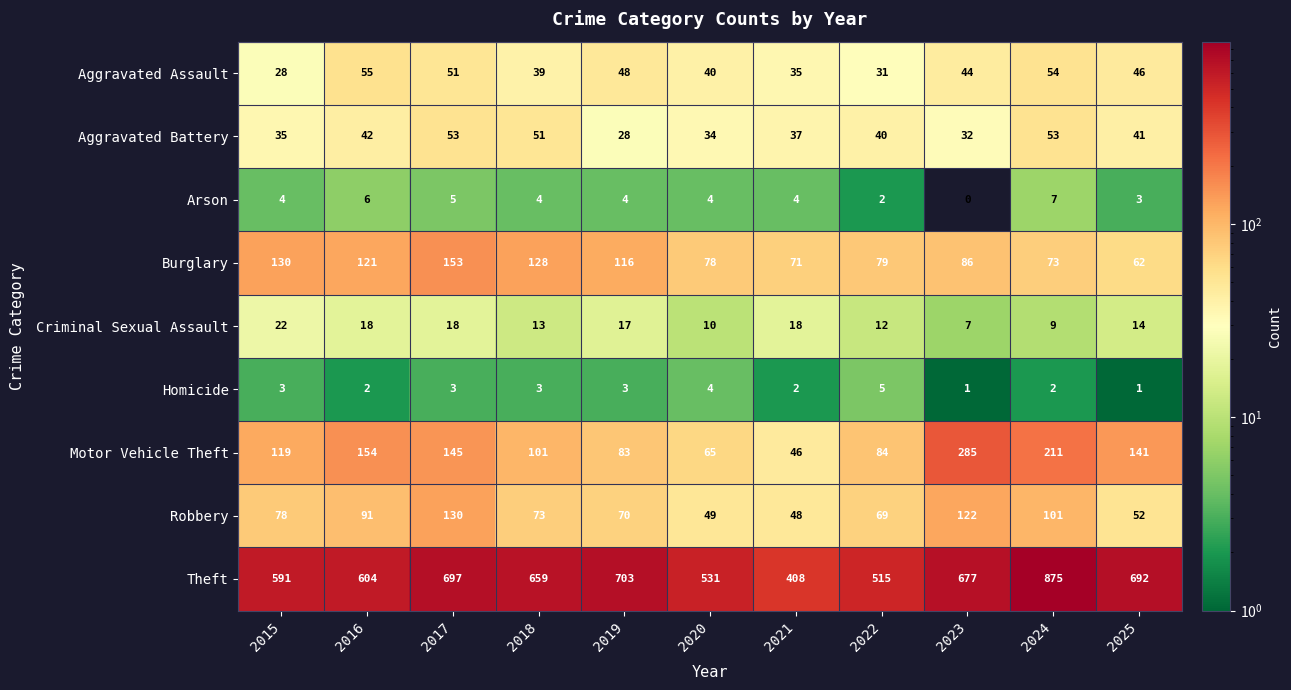

Which series has the largest range (max minus min)?

Theft